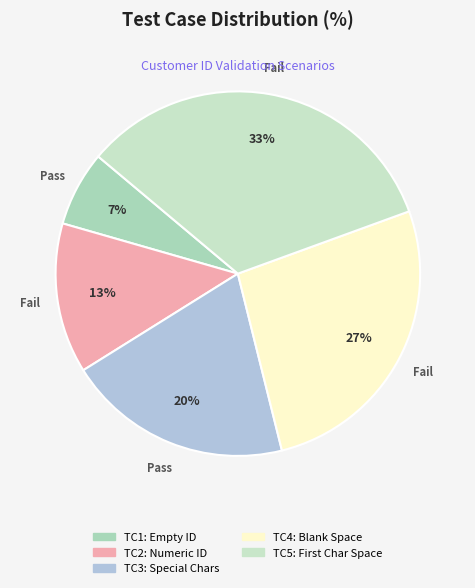

How many slices are in this pie chart?

5